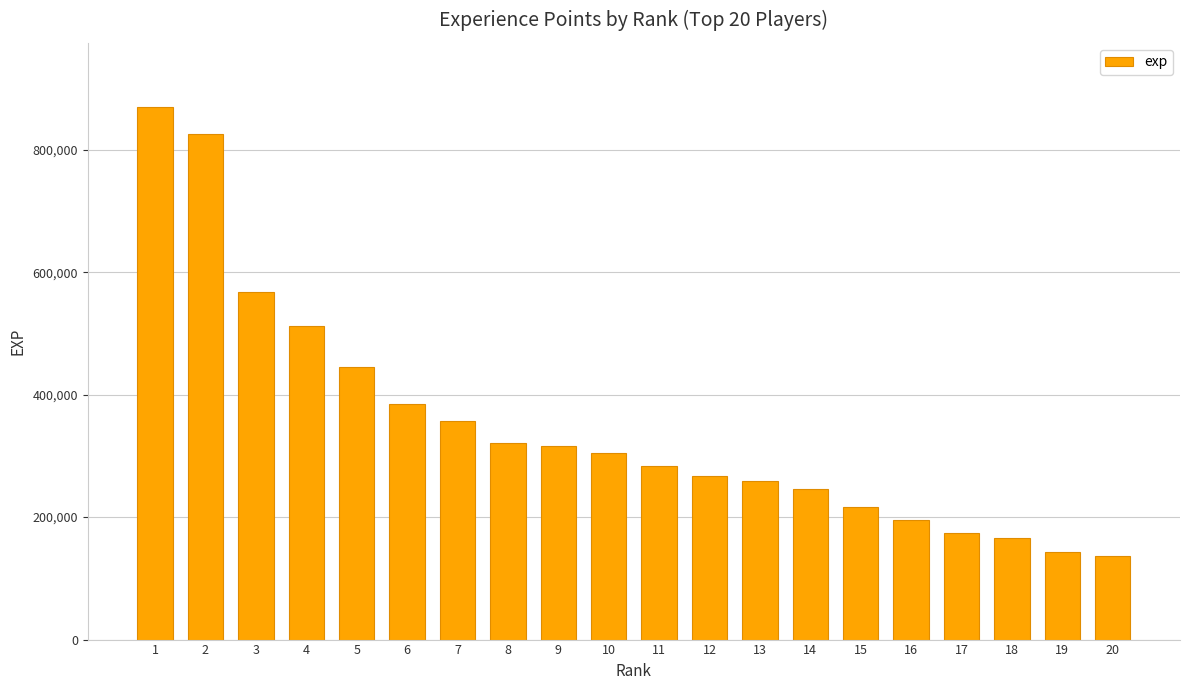

What is the minimum value shown in the chart?

137293